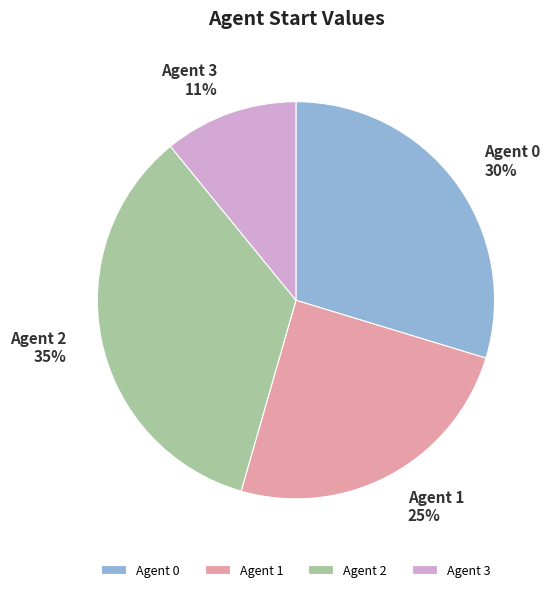

Do Agent 1 and Agent 3 together represent more than half of the pie?

No